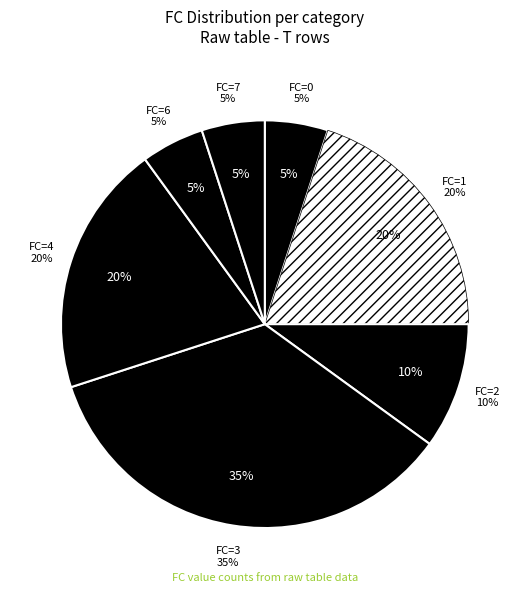

To the nearest percent, what is the average slice percentage?

14%